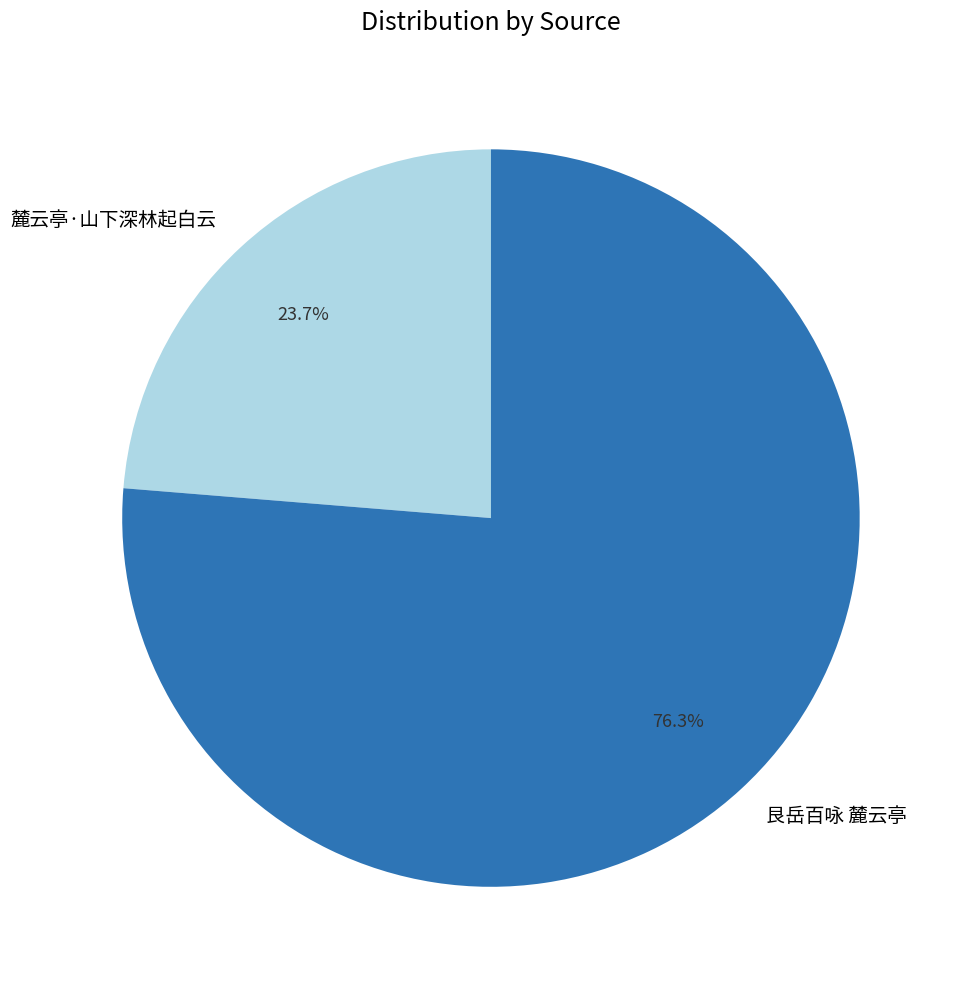

How many segments does this pie chart have?

2